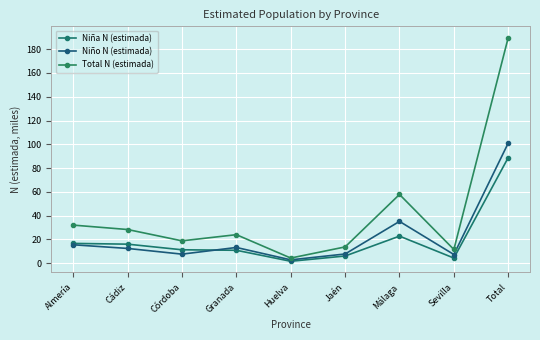

What is the label of the 2nd point from the left?

Cádiz